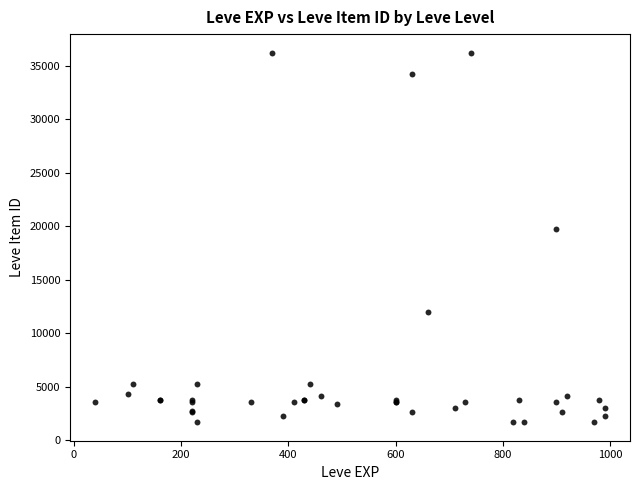

What Y value in the scatter plot is closest to 18967?

19744